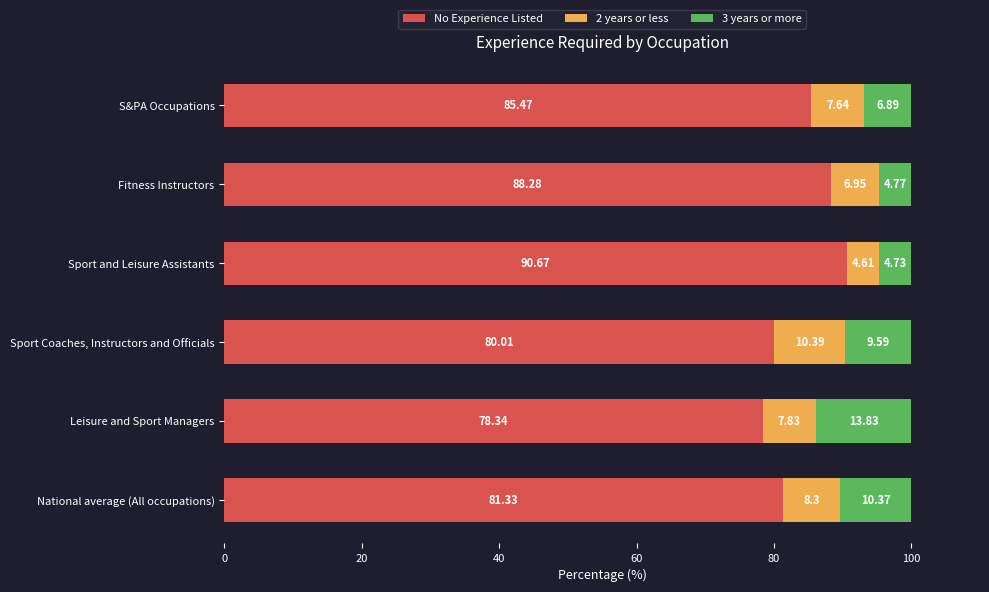

What is the total value across all series at Sport and Leisure Assistants?

100.0